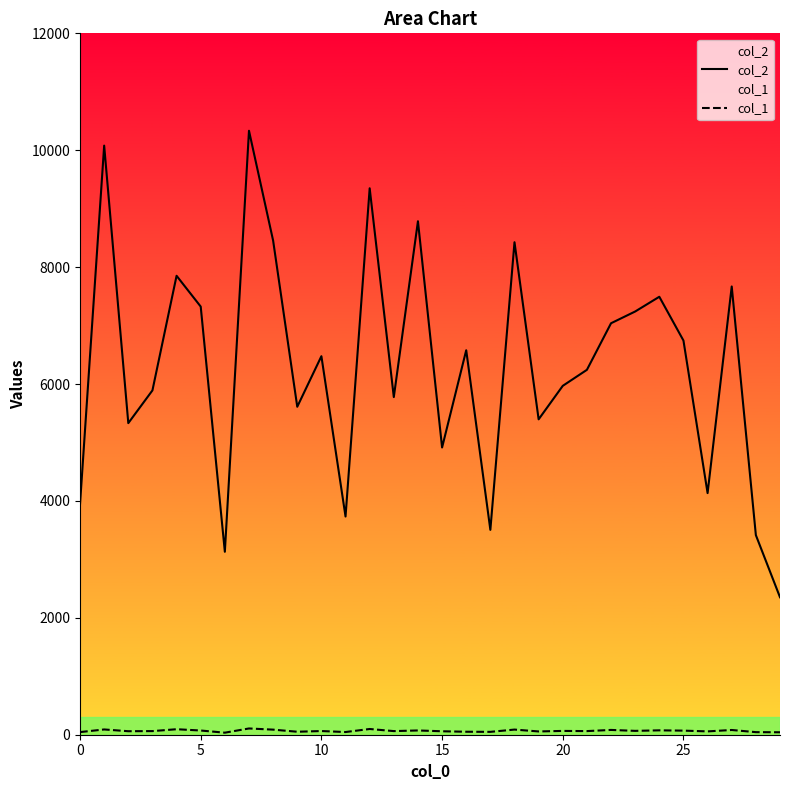

Which series has the largest range (max minus min)?

col_2